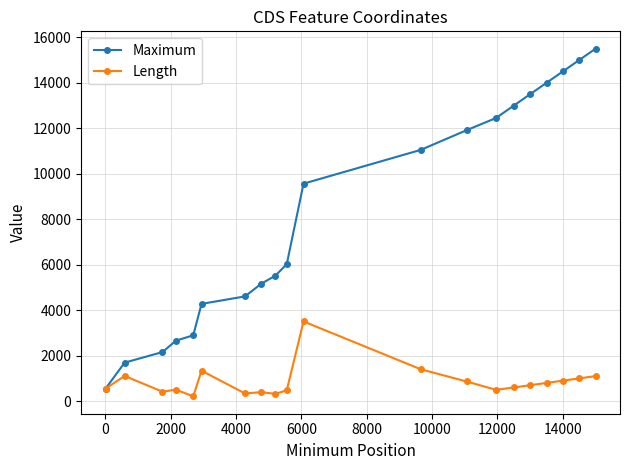

List the series in order of their overall mean, highest first.

Maximum, Length